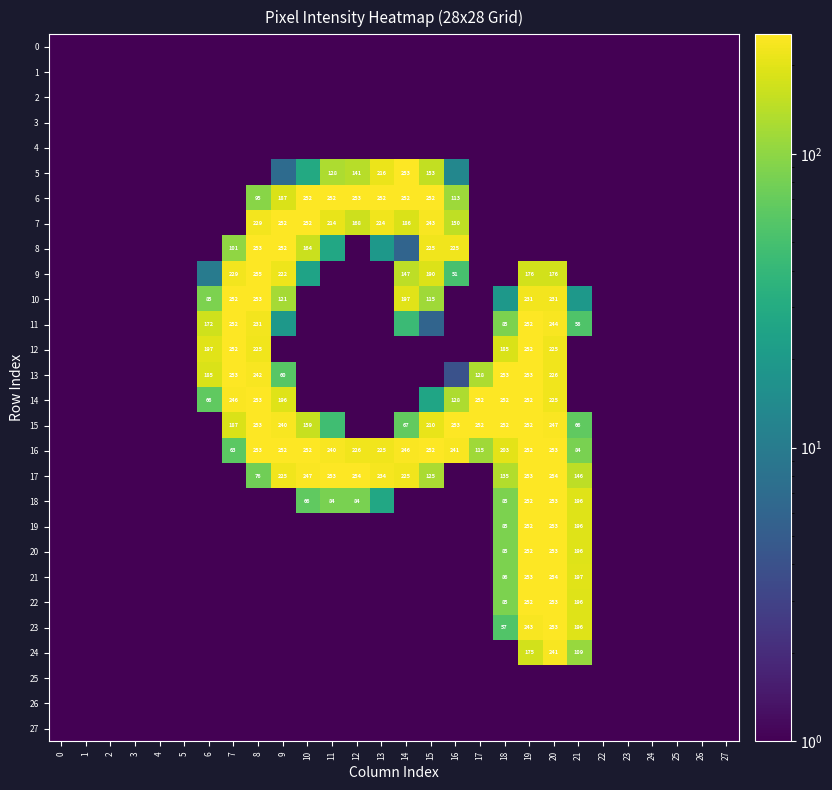

Is it true that row_5 equals 0.5 at 23?

True